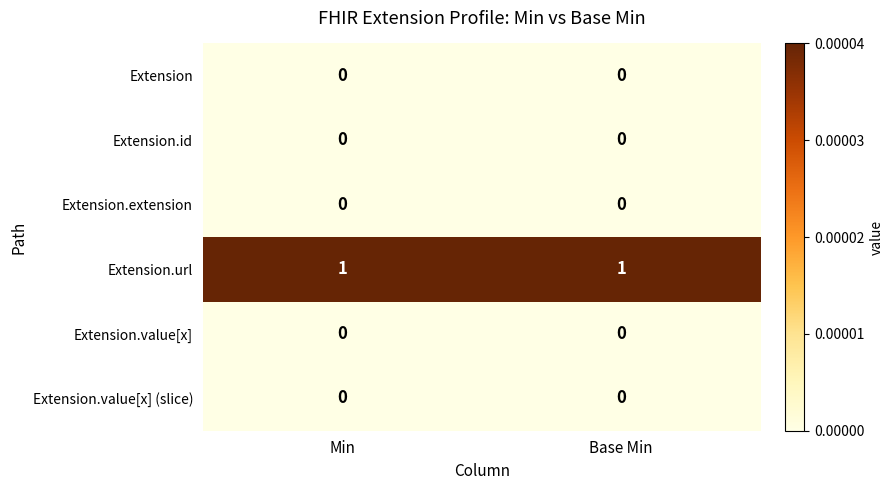

Reading right to left, list all the values displayed in this chart.

Extension: 0	0
Extension.id: 0	0
Extension.extension: 0	0
Extension.url: 1	1
Extension.value[x]: 0	0
Extension.value[x] (slice): 0	0